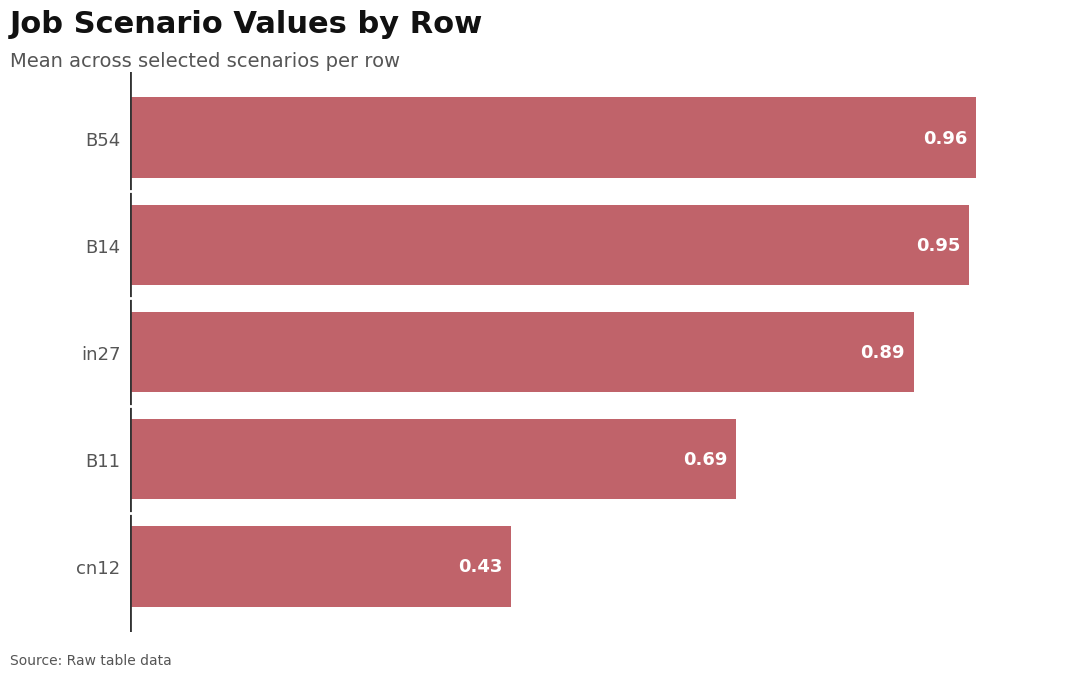

Rank the categories by value from lowest to highest.

cn12, B11, in27, B14, B54